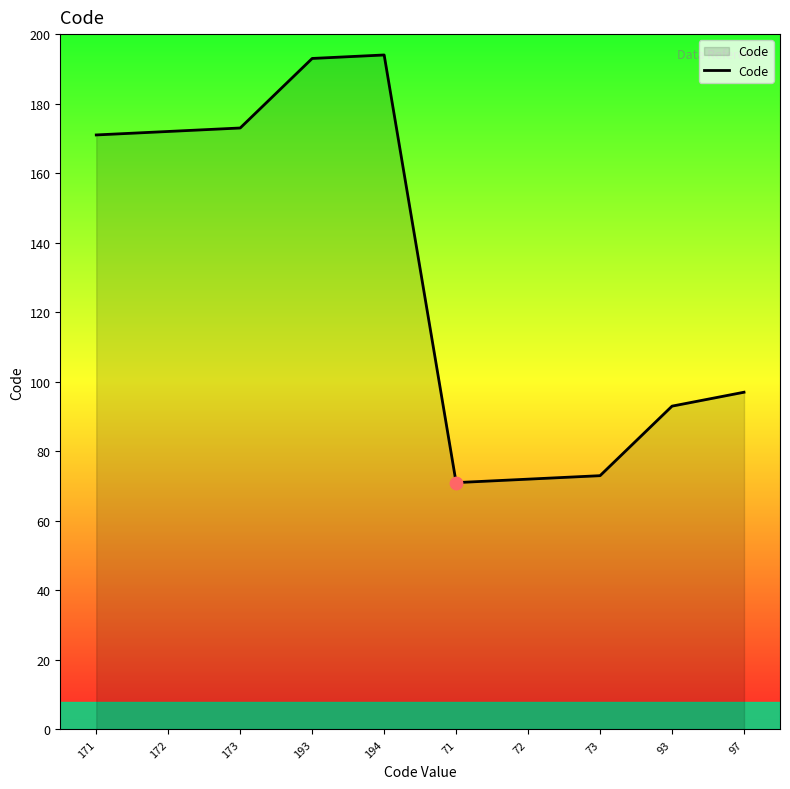

Approximately how many times larger is the value at 173 compared to 194?

0.9